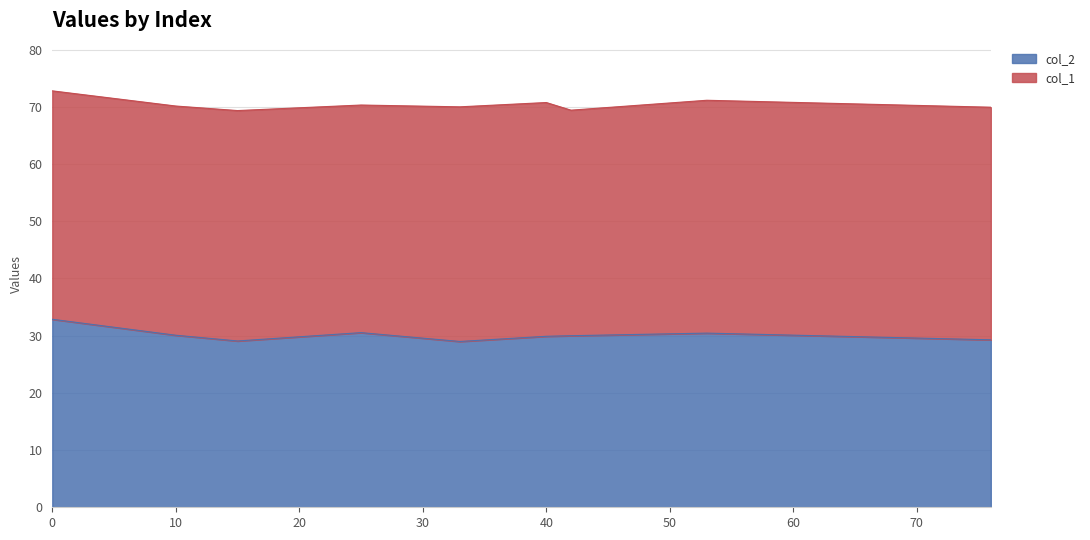

List the labels in order of value, smallest first.

33, 15, 76, 40, 42, 10, 53, 25, 0